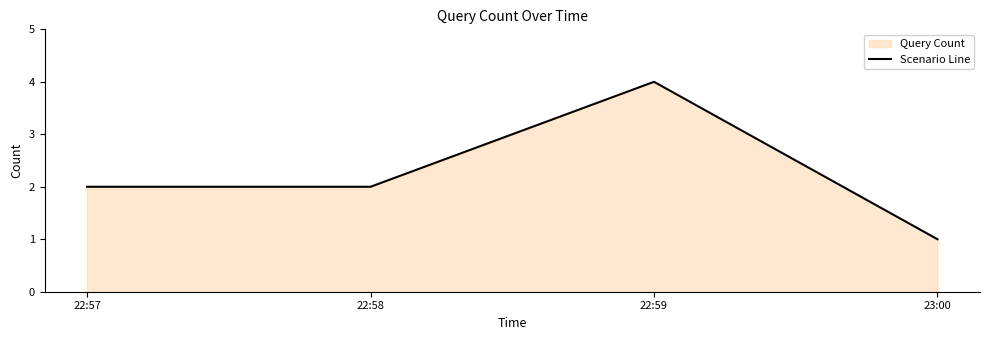

The value at 22:58 is 2. True or false?

True